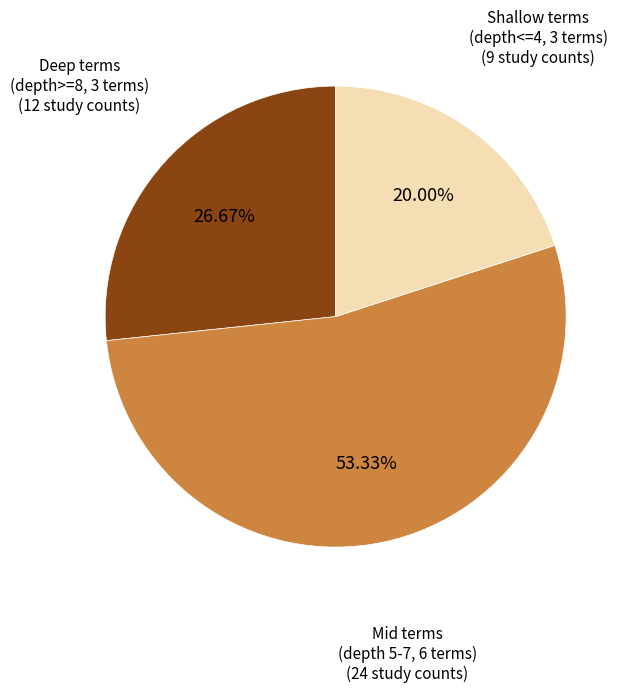

Does any single category account for the majority?

Yes